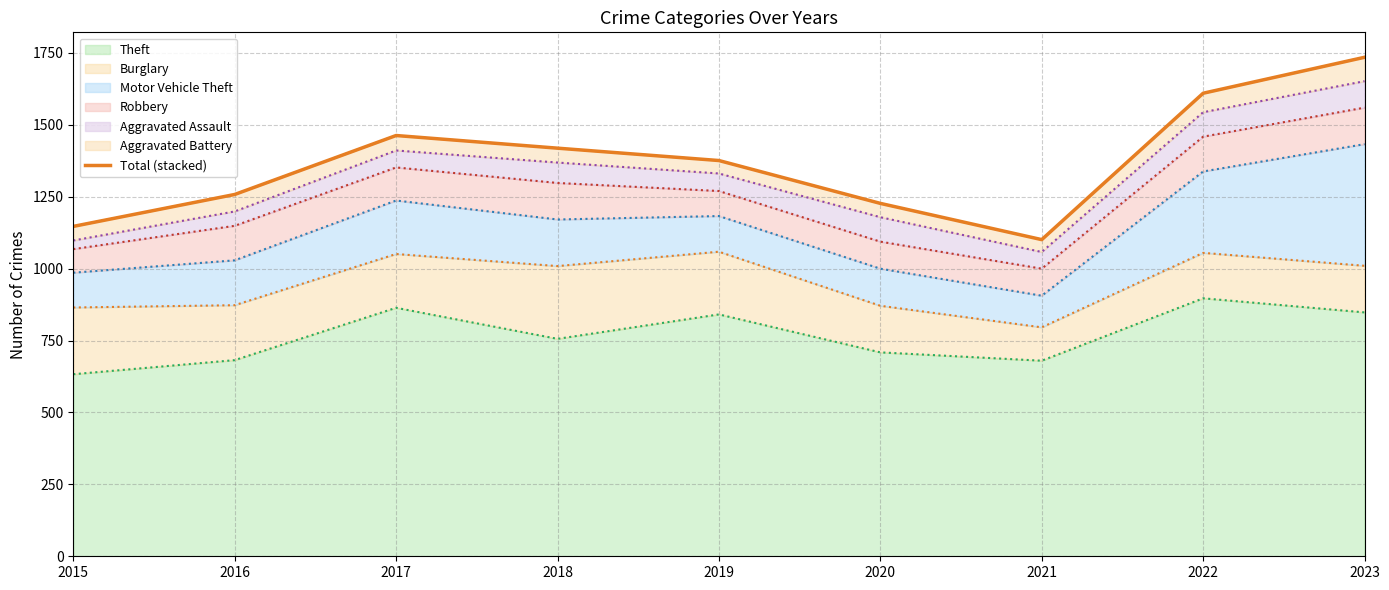

Rank the categories by value from lowest to highest.

2021, 2015, 2020, 2016, 2019, 2018, 2017, 2022, 2023